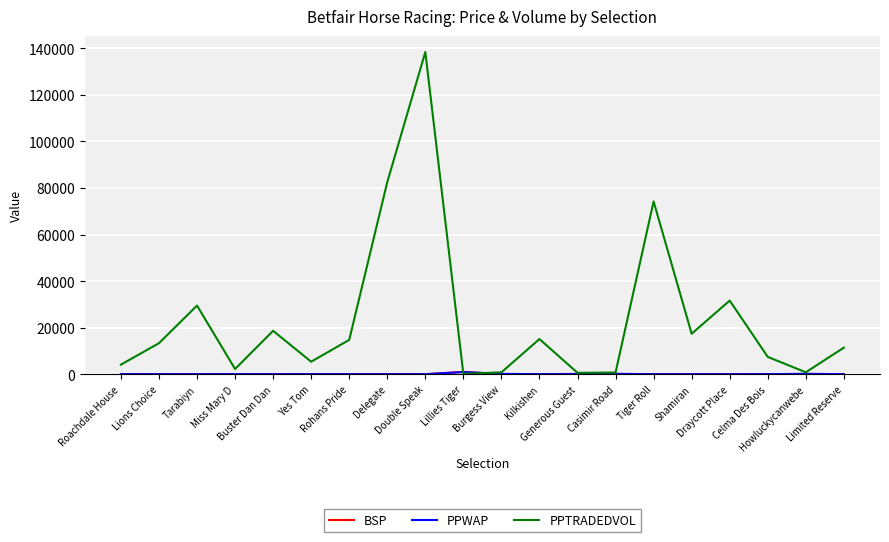

Which series has the largest total across all categories?

PPTRADEDVOL